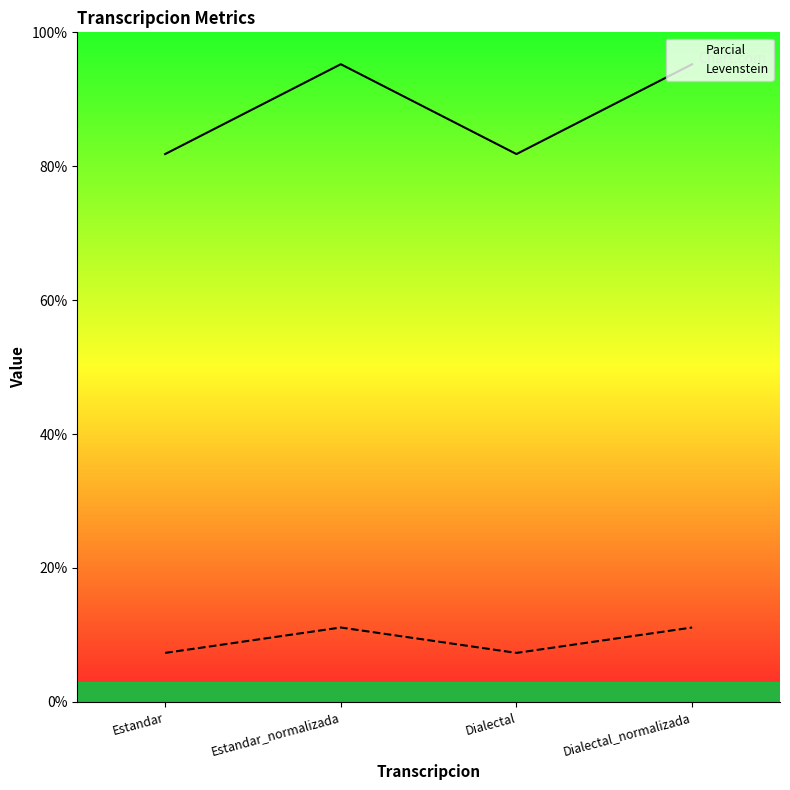

Rank the series by their maximum value, from lowest to highest.

Levenstein, Parcial